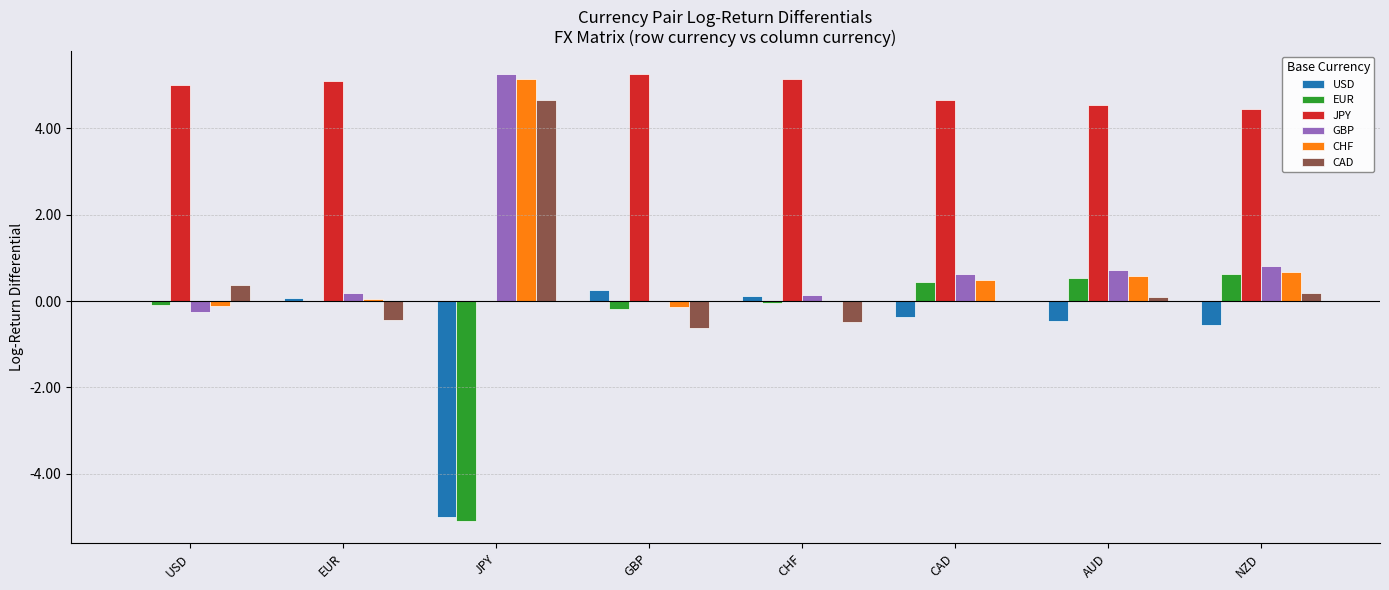

What is the difference between the GBP values at CHF and NZD?

0.7